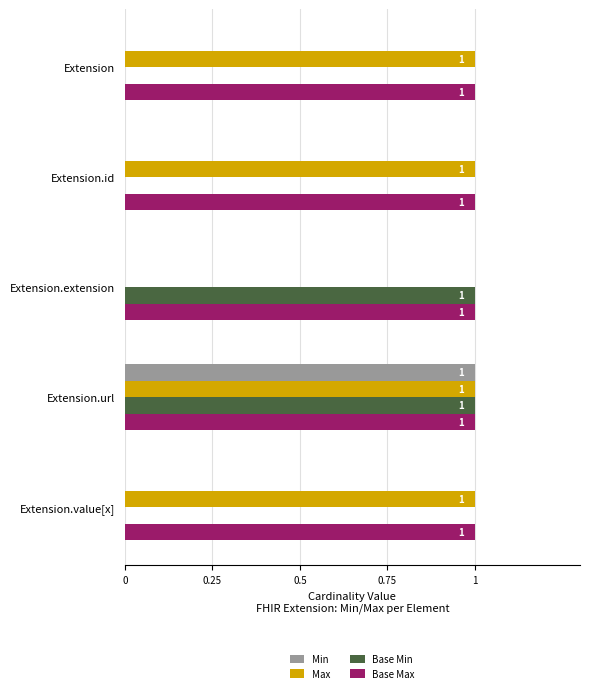

Is it true that Min equals 1 at Extension.value[x]?

False